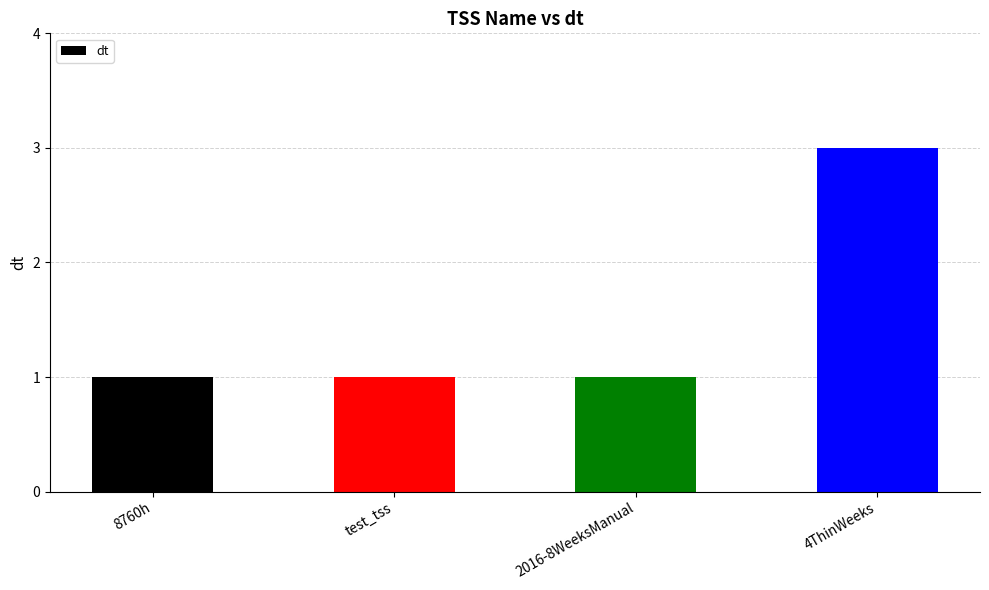

What is the label of the 4th bar from the left?

4ThinWeeks